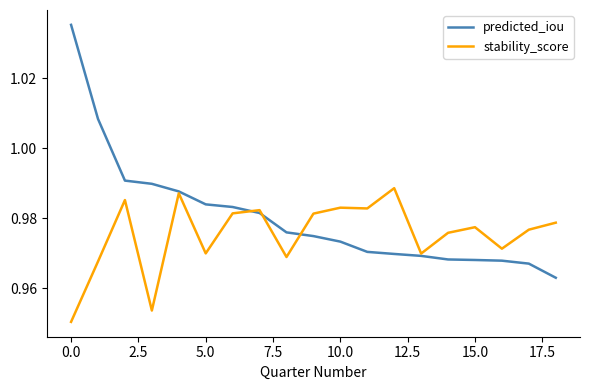

List the series in order of their peak value, lowest first.

stability_score, predicted_iou